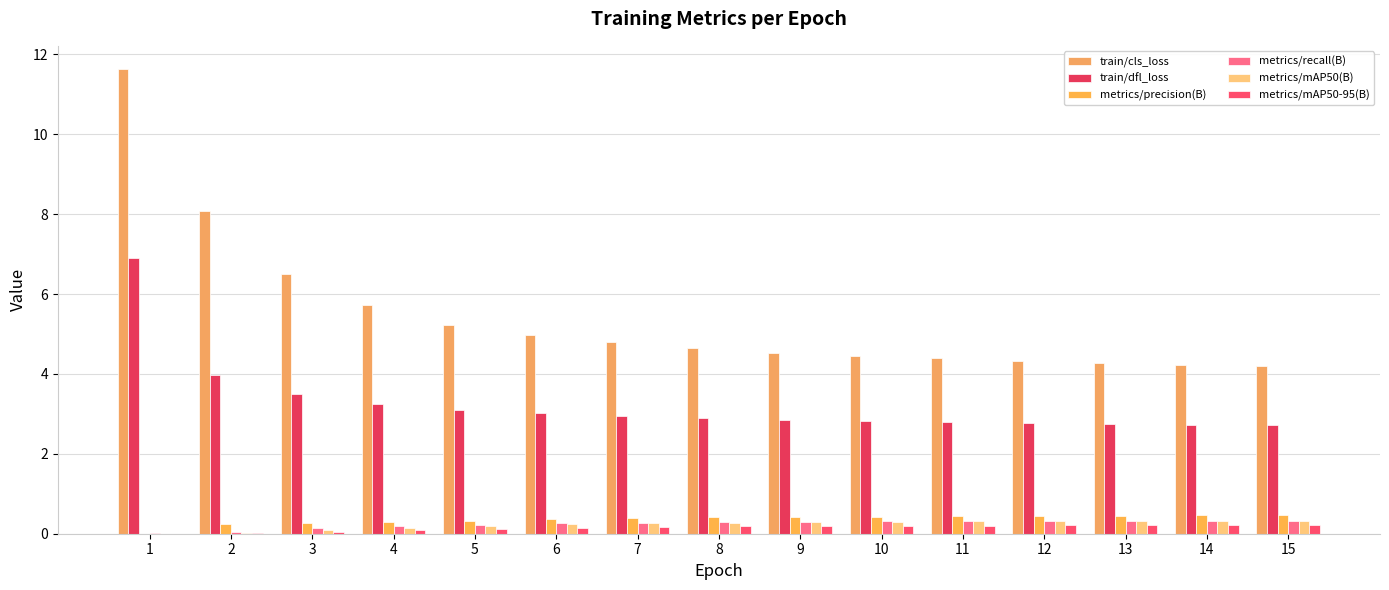

What is the sum of the metrics/precision(B) values at 4 and 10?

0.7